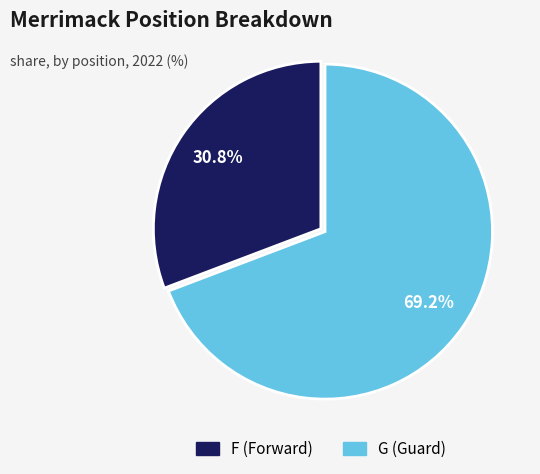

Between G and F, which is larger?

G